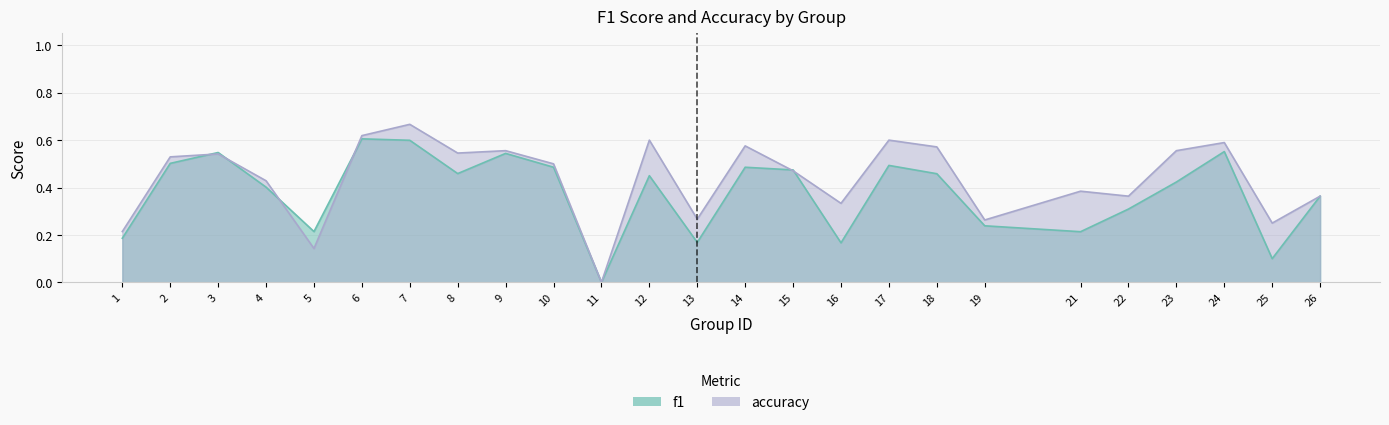

How many positive values does the accuracy series have?

24